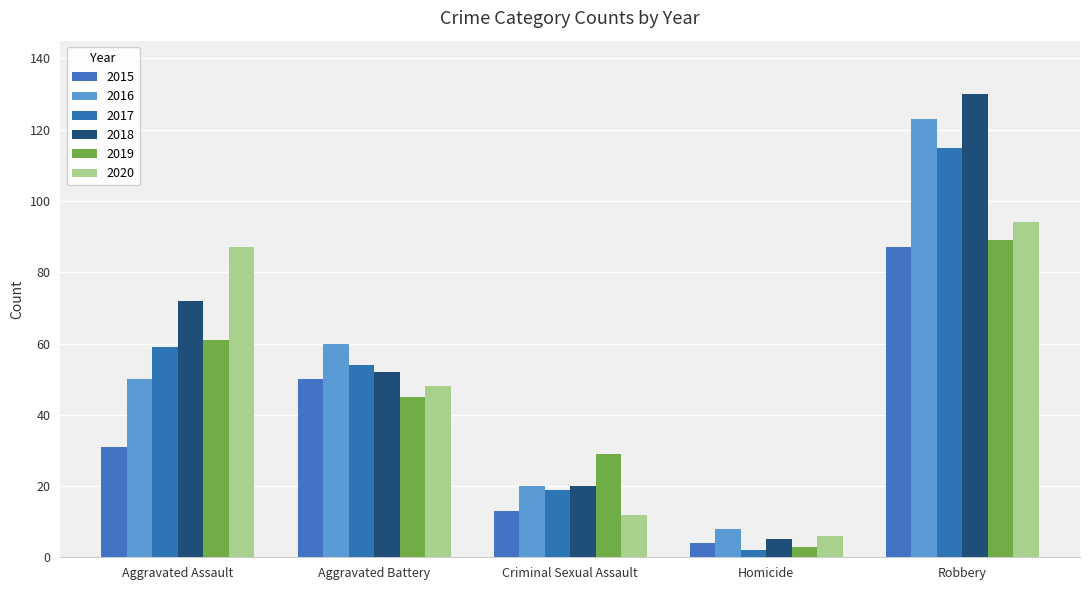

What is the label of the 2nd bar from the right?

Homicide